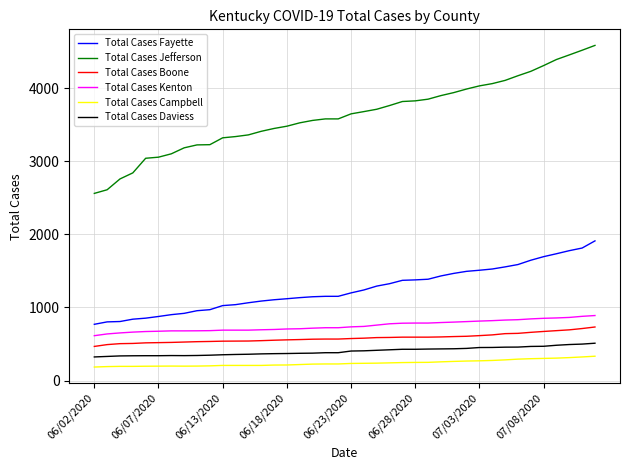

True or false: Total Cases Boone and Total Cases Jefferson intersect in this chart.

False